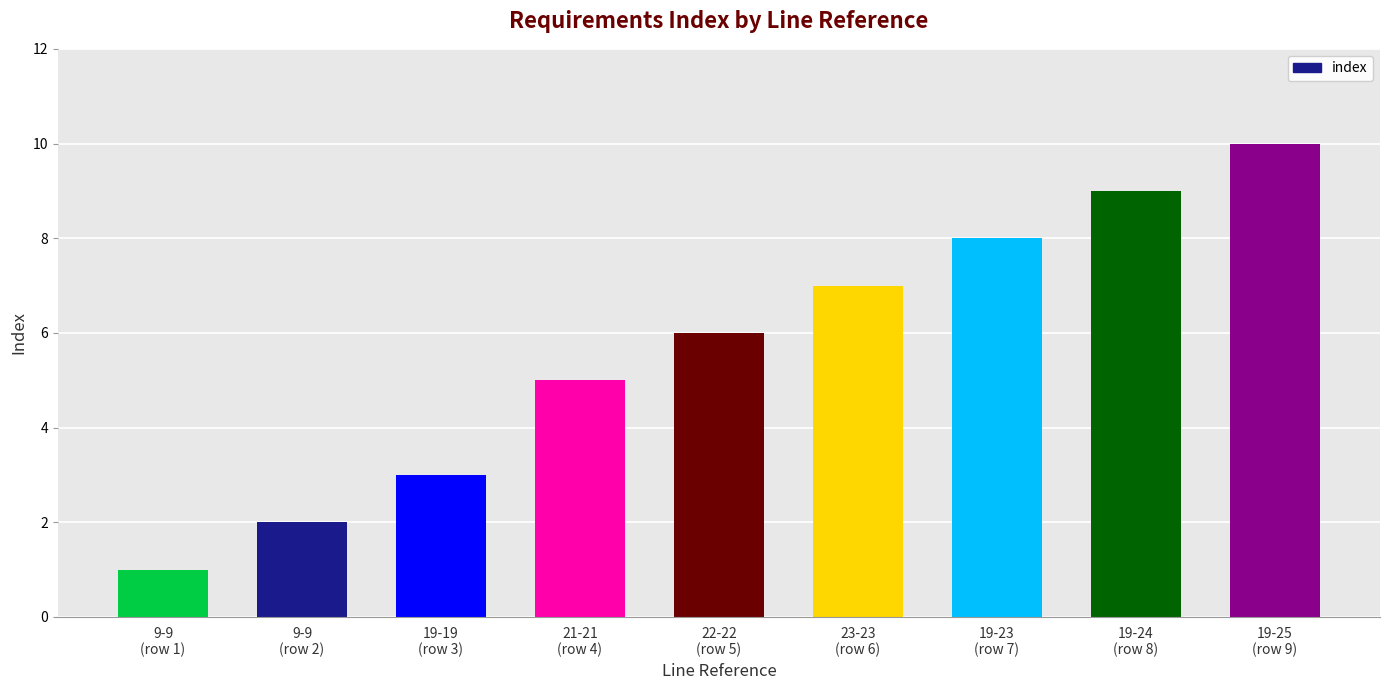

Reading left to right, transcribe all the data shown in this chart.

9-9
(row 1)=1	9-9
(row 2)=2	19-19
(row 3)=3	21-21
(row 4)=5	22-22
(row 5)=6	23-23
(row 6)=7	19-23
(row 7)=8	19-24
(row 8)=9	19-25
(row 9)=10